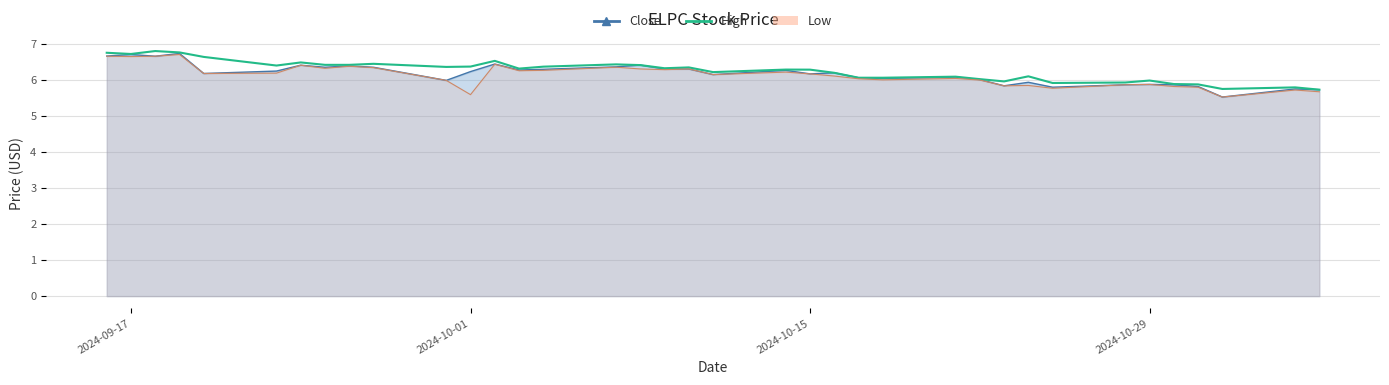

What is the value of the 22nd point from the left?

6.3